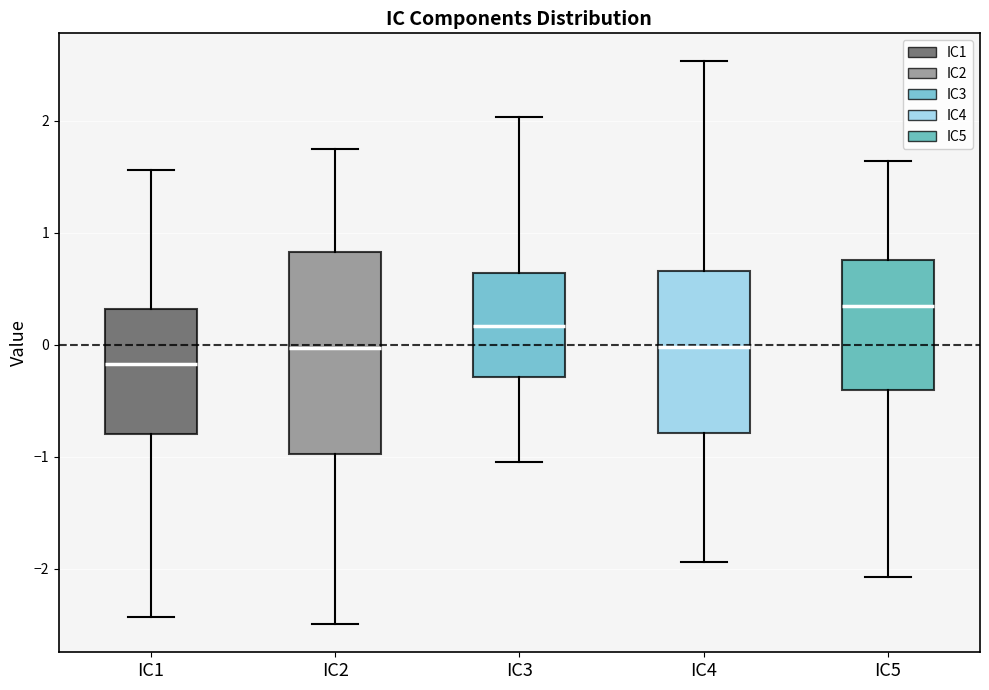

Reading left to right, read every box against the y-axis: the position of its median line, the range the box covers, and the ends of its whiskers. The values are not printed on the chart, so give them approximately, as read against the axis.

IC1: median -0.2, box -0.8 to 0.3, whiskers -2.4 to 1.6
IC2: median 0.0, box -1.0 to 0.8, whiskers -2.5 to 1.8
IC3: median 0.2, box -0.3 to 0.6, whiskers -1.0 to 2.0
IC4: median 0.0, box -0.8 to 0.7, whiskers -1.9 to 2.5
IC5: median 0.3, box -0.4 to 0.8, whiskers -2.1 to 1.6